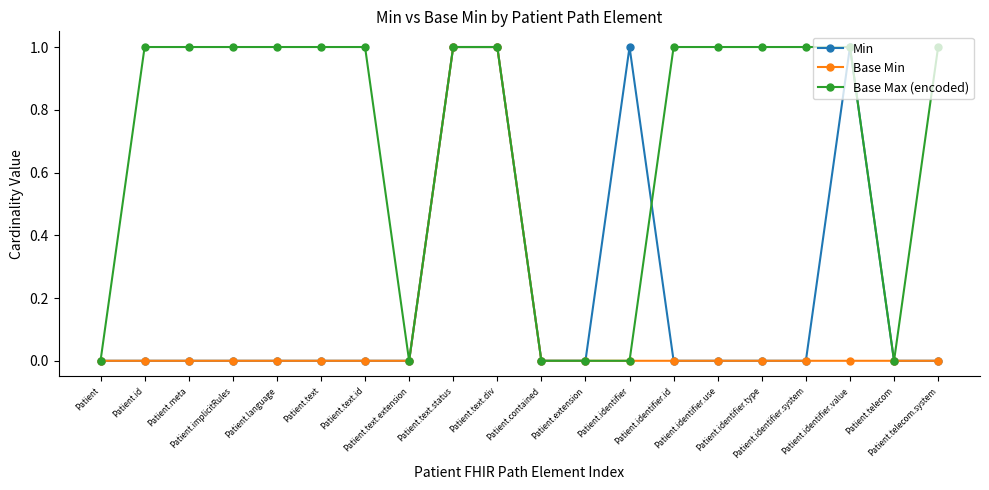

Does the chart have visible grid lines?

No